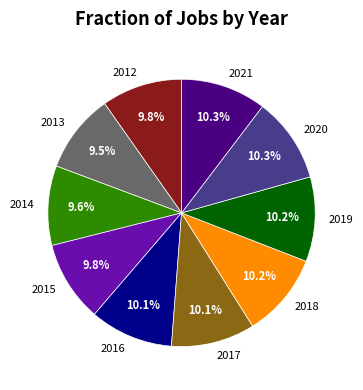

How many segments does this pie chart have?

10